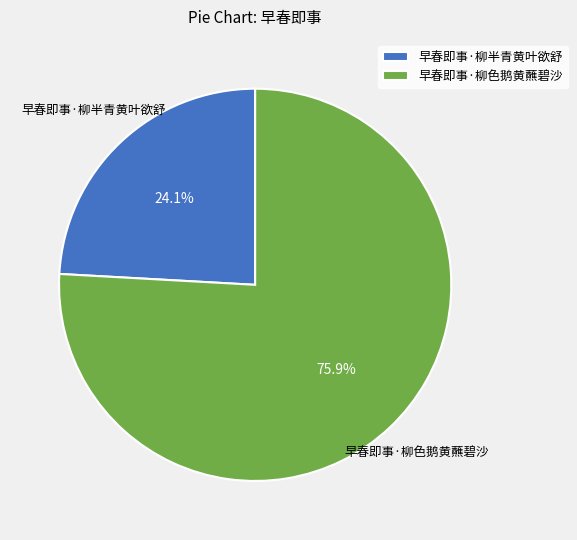

Rank the categories by value from lowest to highest.

早春即事·柳半青黄叶欲舒, 早春即事·柳色鹅黄蘸碧沙